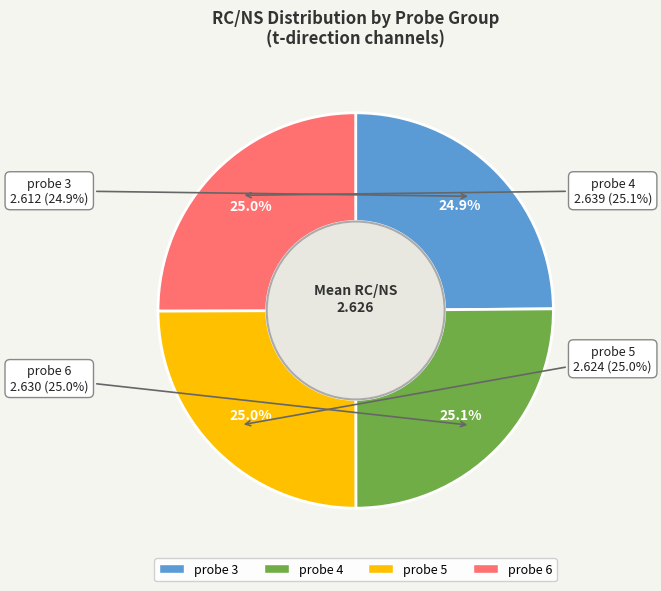

Which category has the smallest portion of the pie?

probe 3